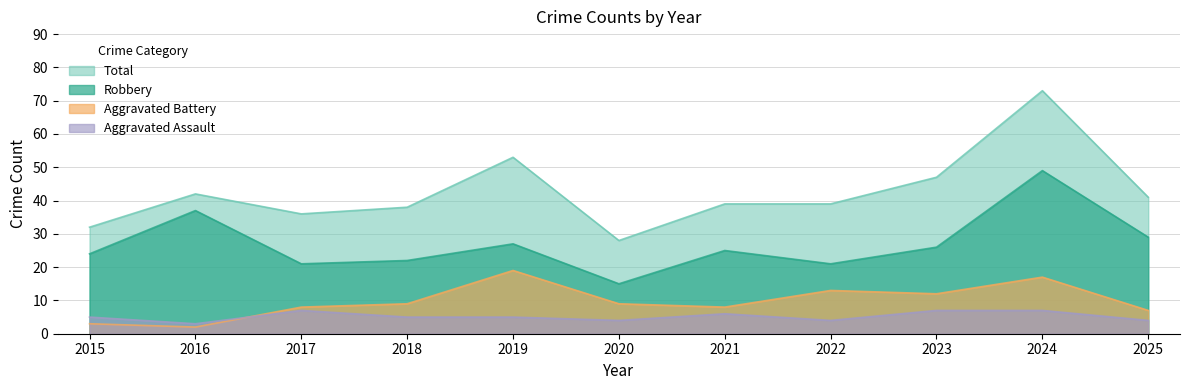

Between 2023 and 2015, which is larger?

2023